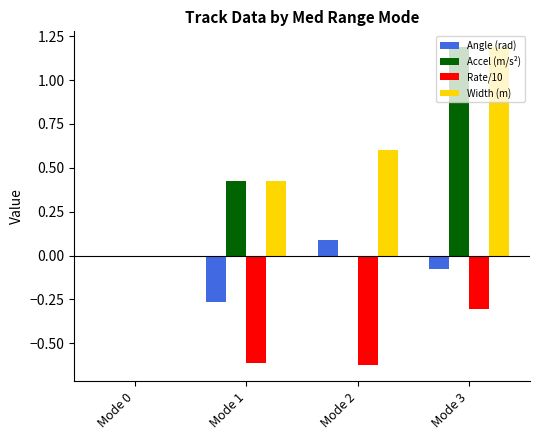

Which label corresponds to the largest value in the chart?

Mode 3